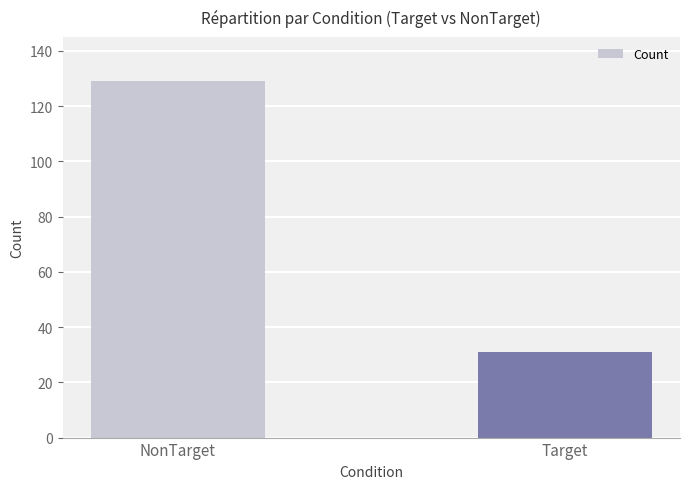

Which category has the lowest value across all series?

Target